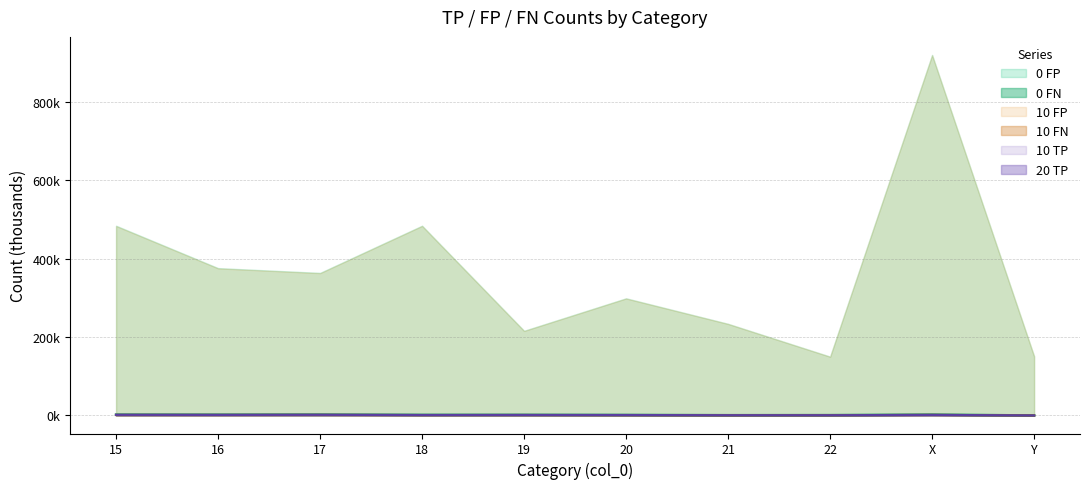

True or false: 20 TP and 10 FN intersect in this chart.

False